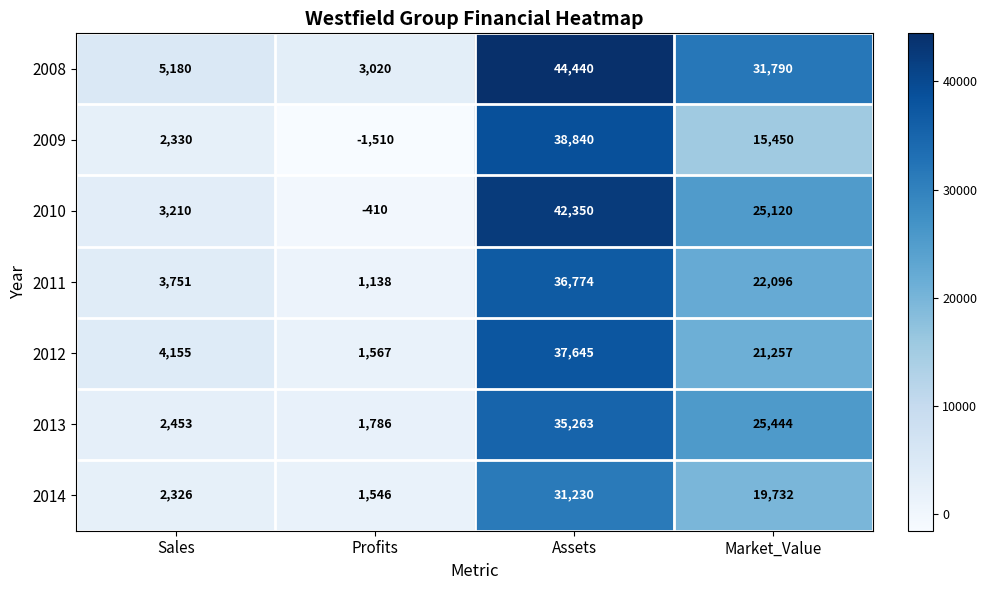

The 2013 series shows 25444 at Market_Value. True or false?

True